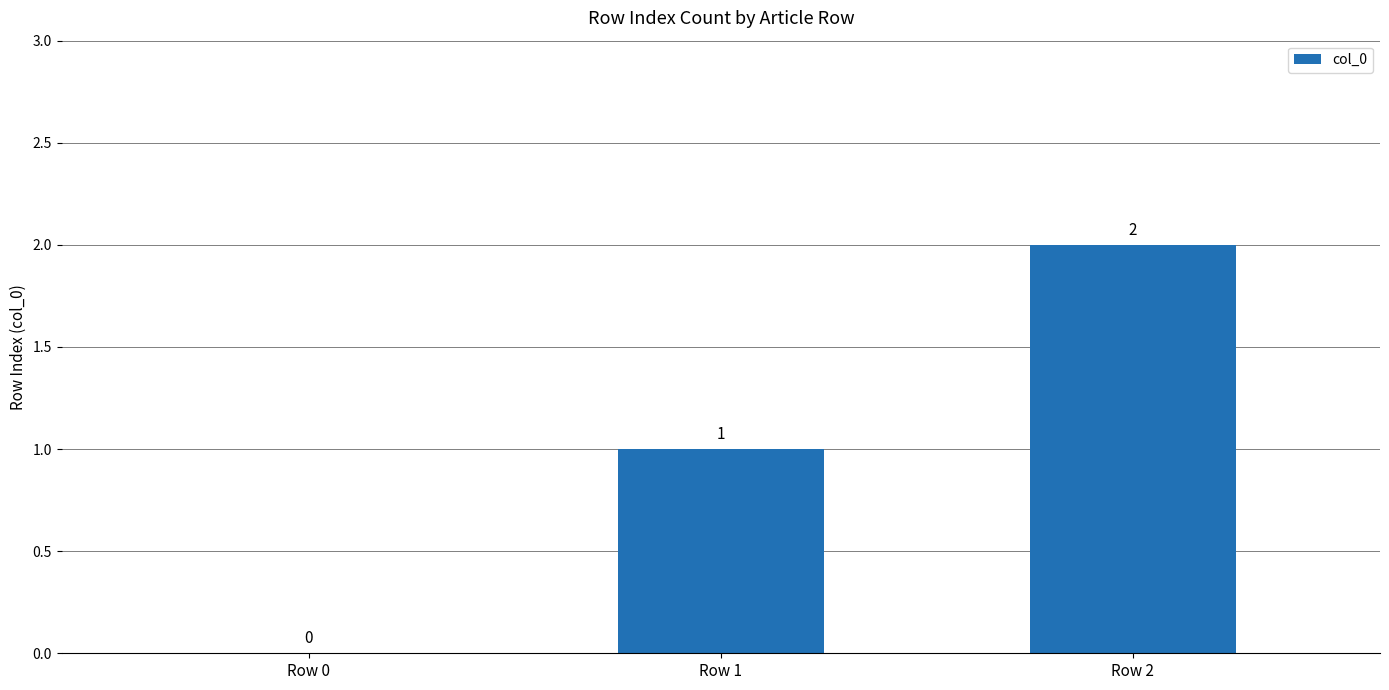

What is the sum of the values at Row 2 and Row 0?

2